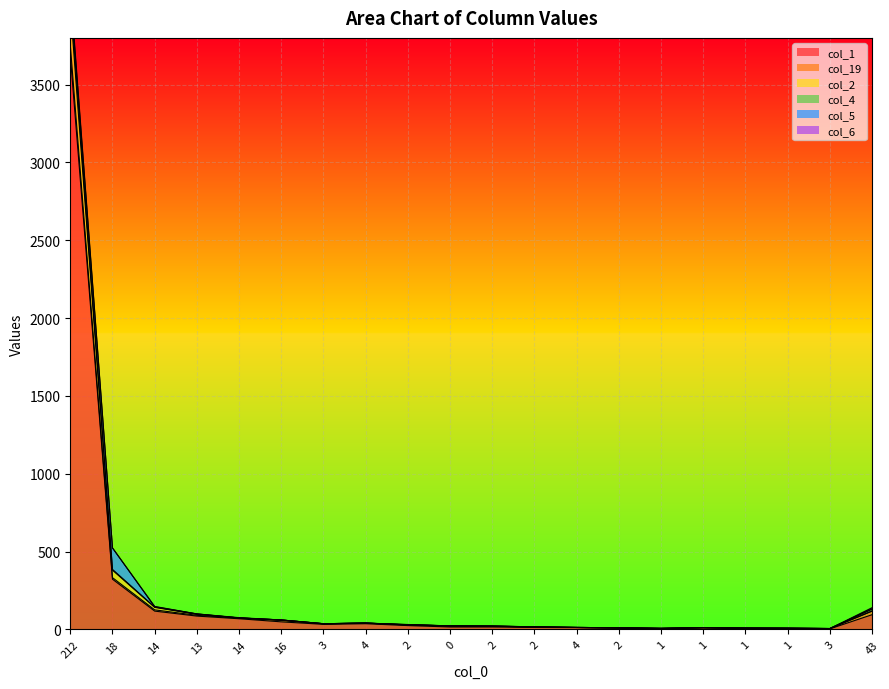

What is the label of the 6th point from the right?

1